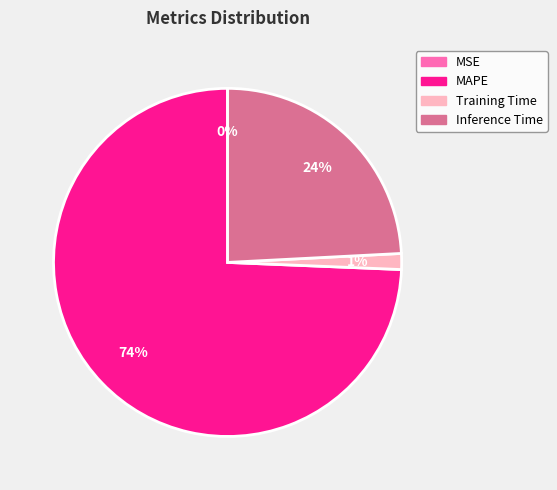

Does any single category account for the majority?

Yes